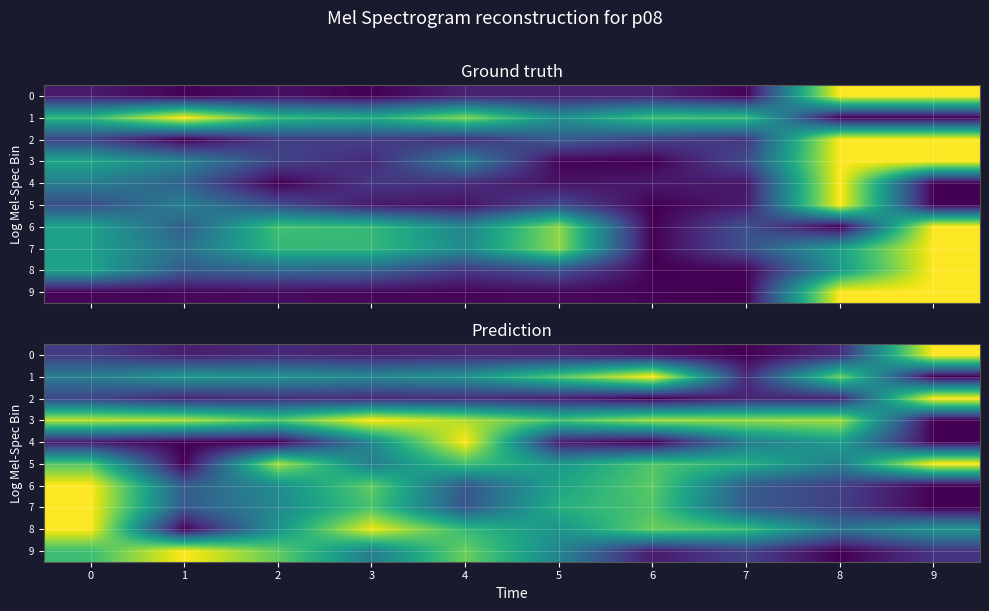

What is the maximum value for 4?

1.0